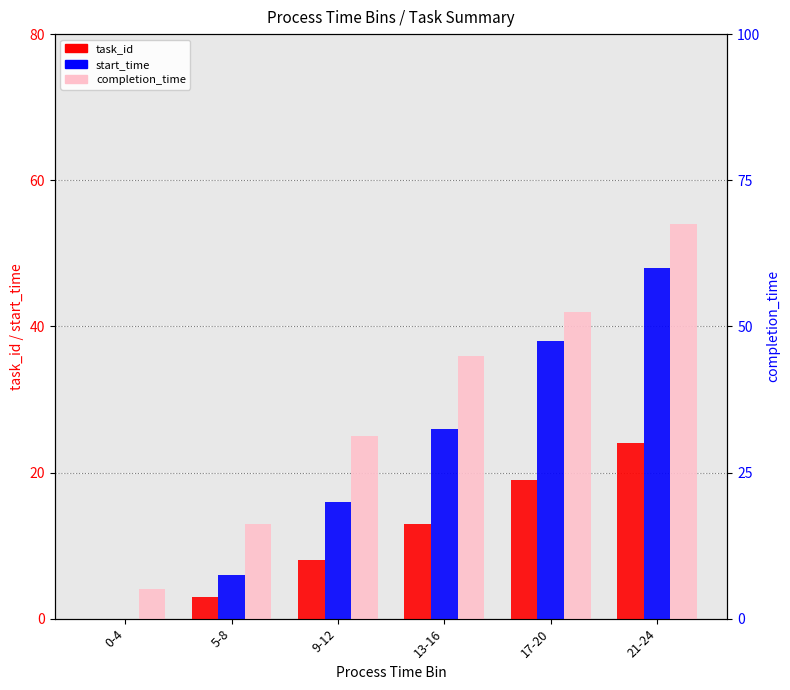

Reading left to right, list all the values displayed in this chart.

task_id: 0-4=0	5-8=3	9-12=8	13-16=13	17-20=19	21-24=24
start_time: 0-4=0	5-8=6	9-12=16	13-16=26	17-20=38	21-24=48
completion_time: 0-4=4	5-8=13	9-12=25	13-16=36	17-20=42	21-24=54